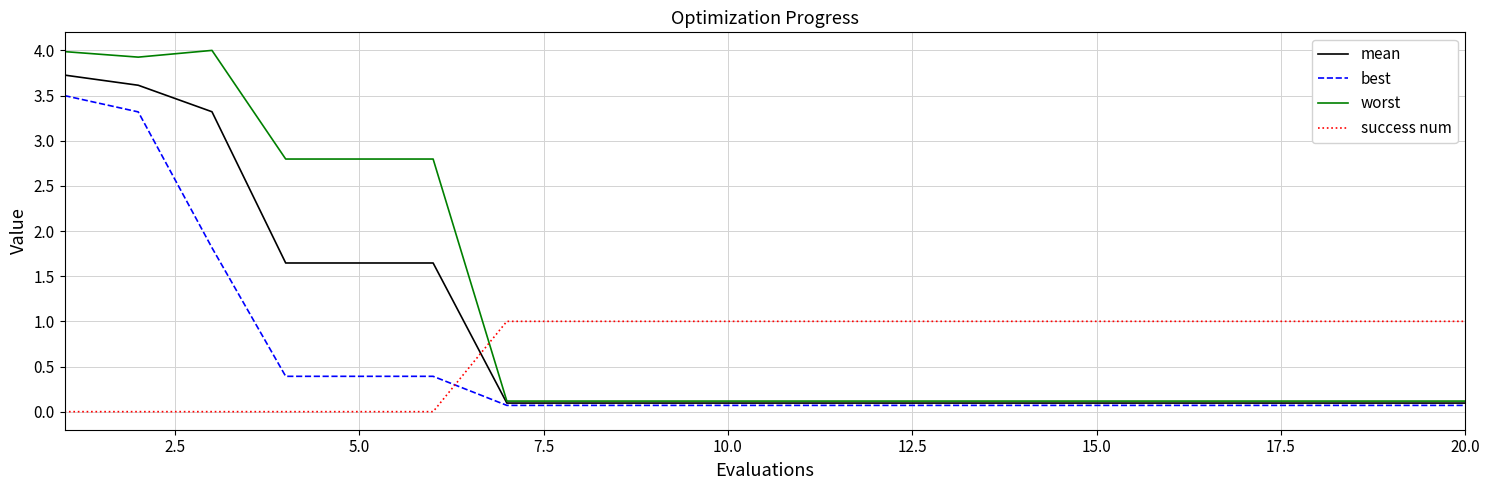

List the series in order of their peak value, lowest first.

success num, best, mean, worst